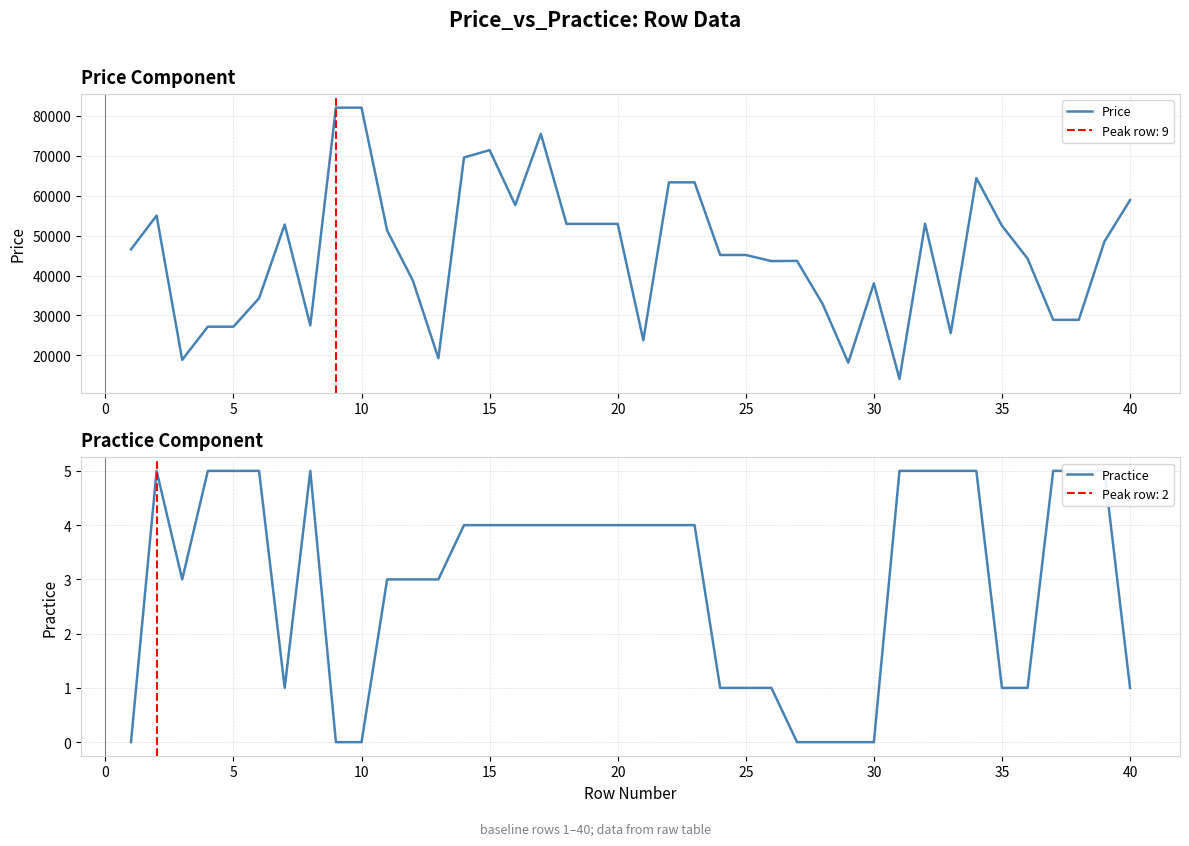

What is the greatest value displayed?

82067